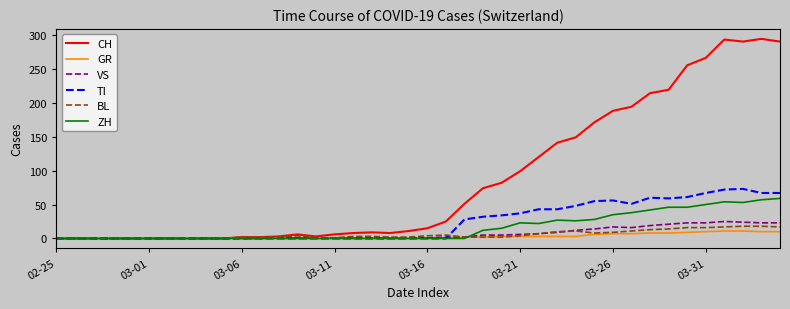

Which series has the widest spread of values?

CH